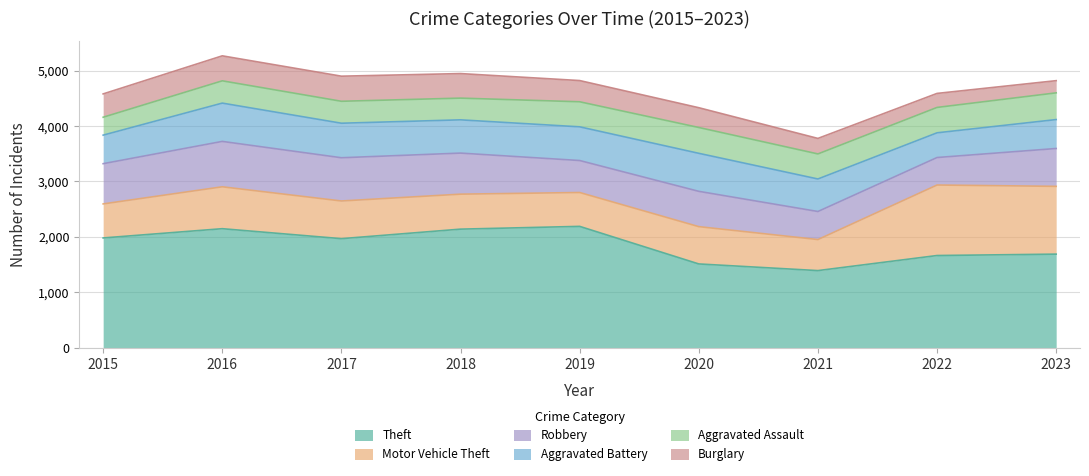

Reading left to right, list all the values displayed in this chart.

Theft: 1981	2148	1968	2140	2190	1512	1392	1664	1689
Motor Vehicle Theft: 614	756	680	631	611	673	560	1272	1223
Robbery: 726	819	780	741	577	637	506	496	683
Aggravated Battery: 515	691	623	600	608	686	587	446	522
Aggravated Assault: 323	402	396	392	452	466	452	458	482
Burglary: 421	451	453	443	383	357	280	253	220